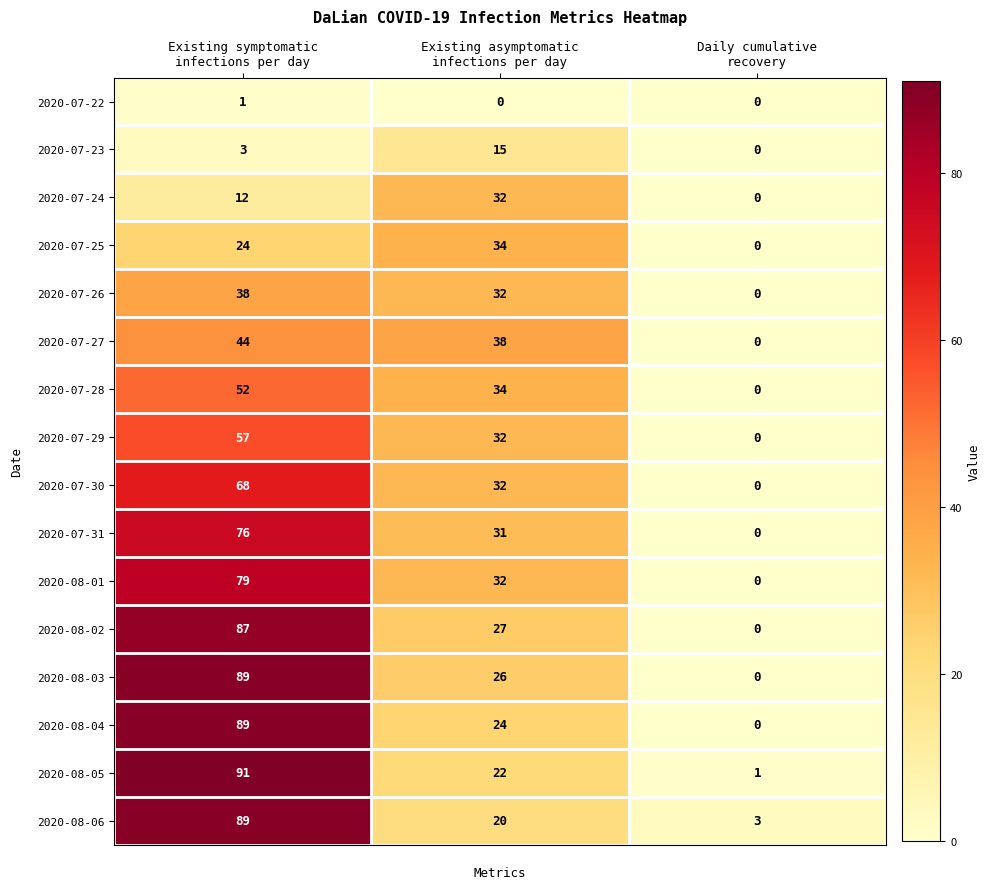

What is the difference between the maximum and minimum values in the 2020-08-05 series?

90